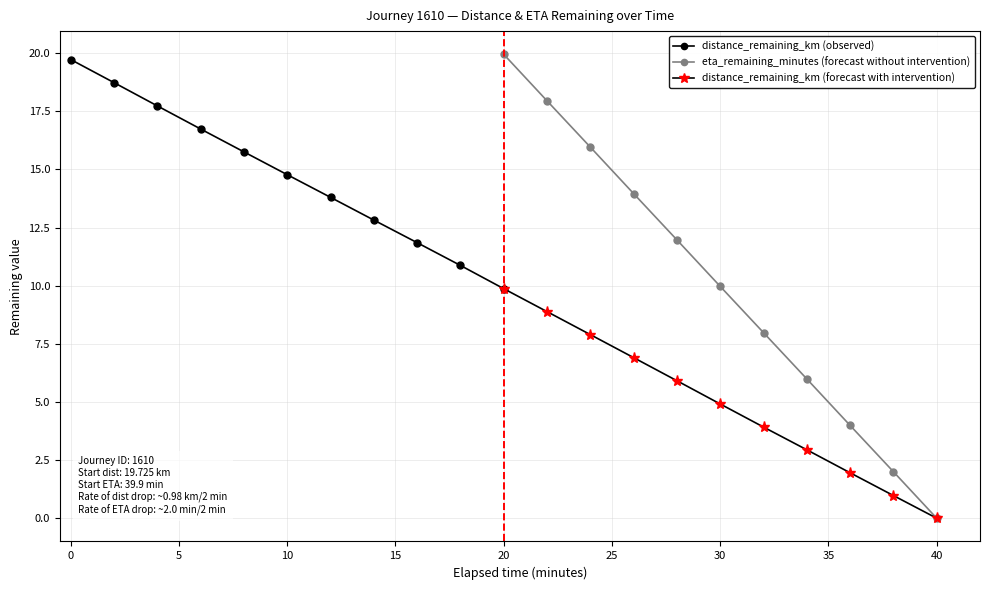

What is the maximum value shown in the chart?

19.9